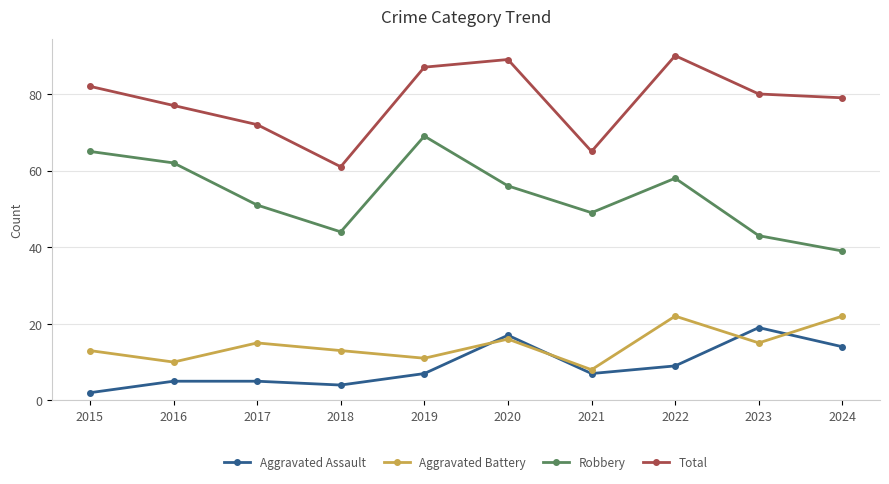

What is the sum of all Total values?

782